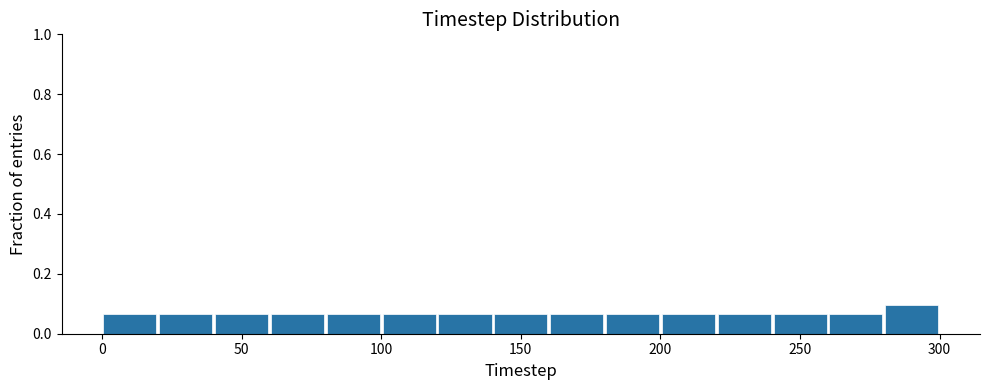

Over which range of the x-axis is the bar tallest?

280 to 300